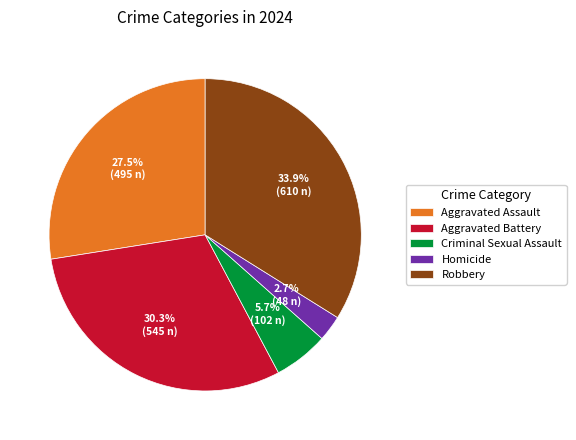

What portion of the pie excludes Homicide?

97.3%